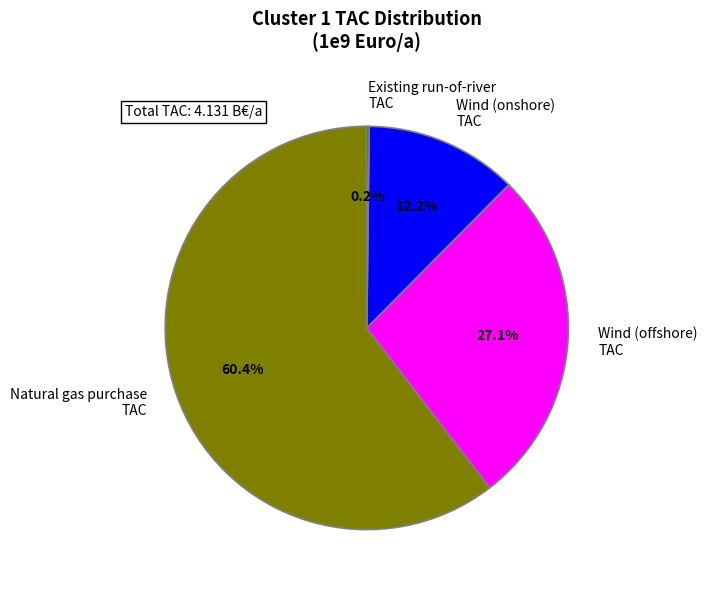

To the nearest percent, what is the average slice percentage?

25%